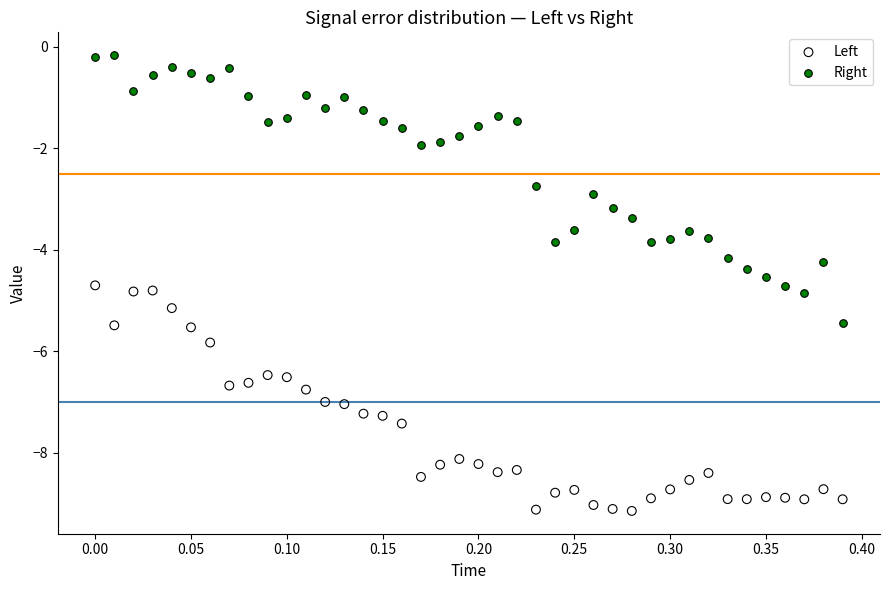

Which series reaches the minimum Y coordinate?

Left